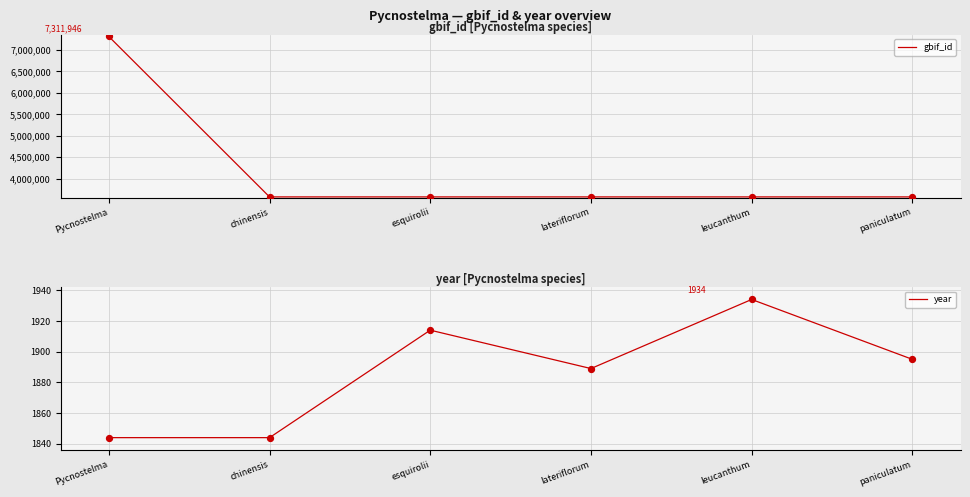

What are all the series names shown in the legend?

gbif_id, year